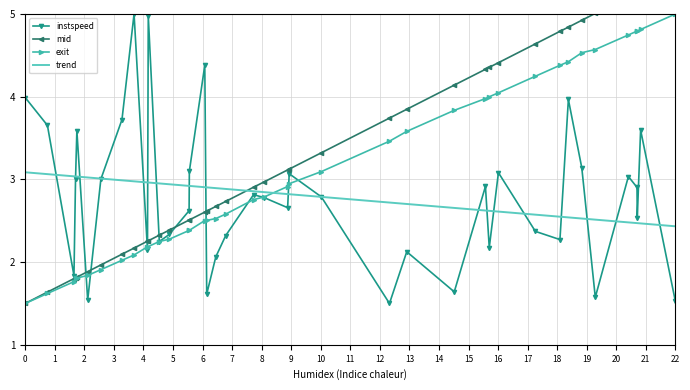

What is the lowest value of the trend series?

2.4